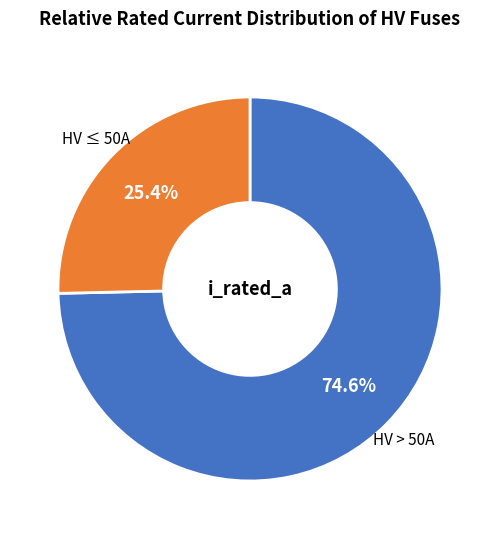

Is there any slice that represents more than half of the pie?

Yes